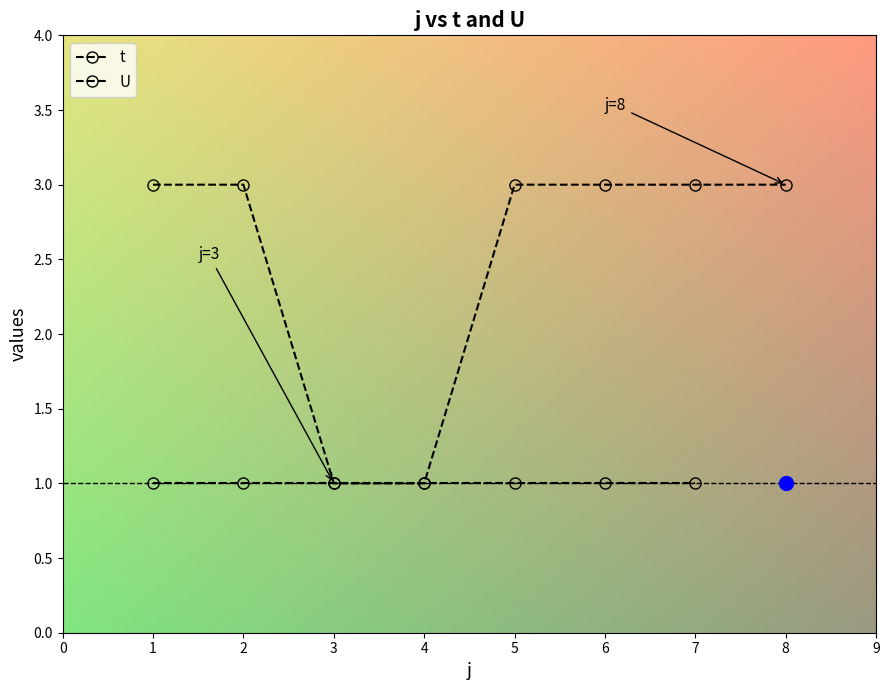

At which category does the chart reach its minimum across all series?

3